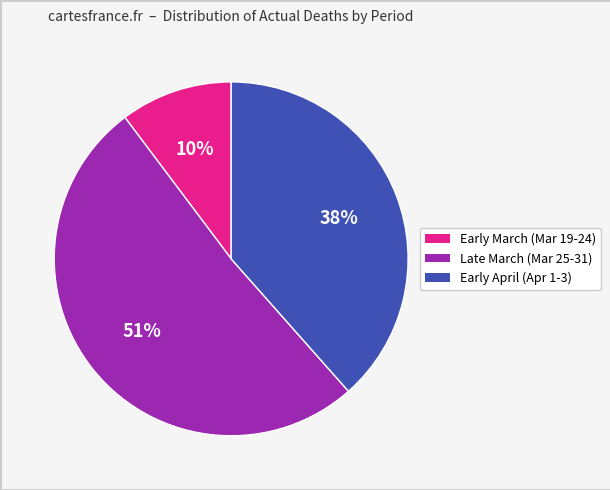

Count the number of slices in the pie.

3